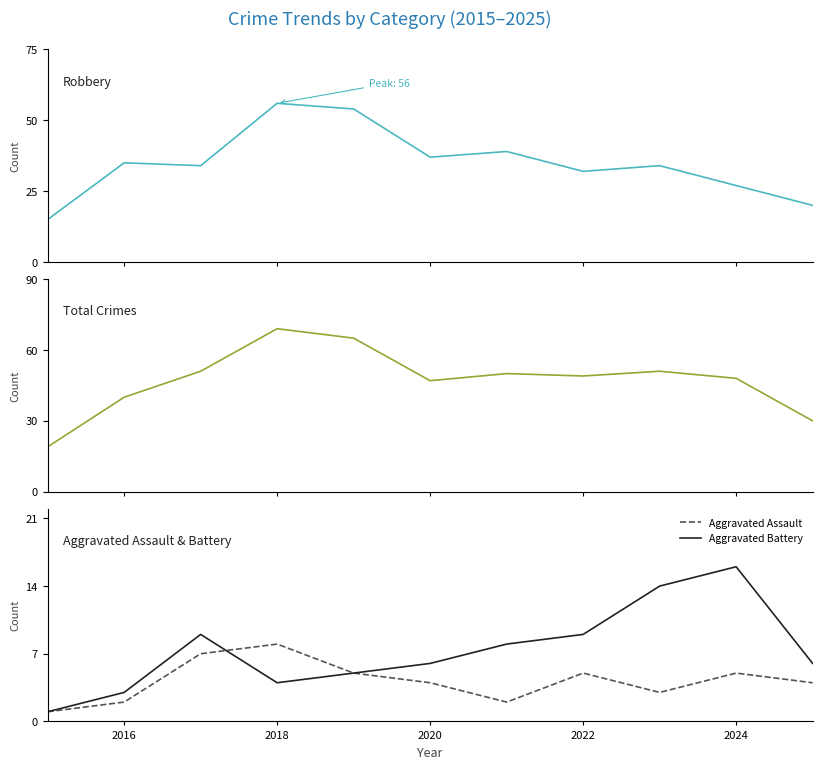

True or false: Aggravated Battery has more than 0 points higher than both neighbors.

True